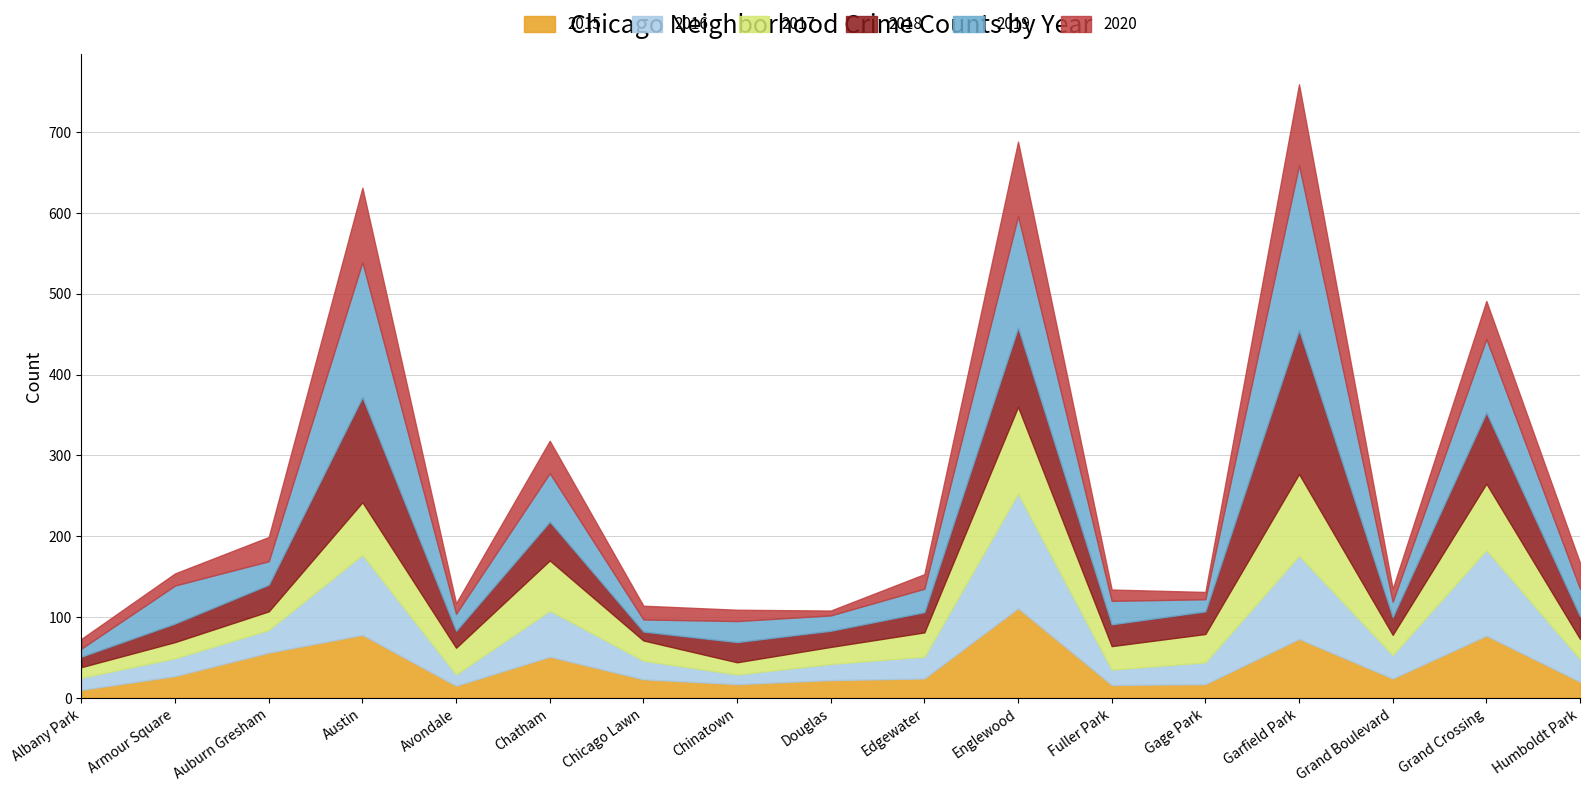

What is the value of the 2016 point at the 5th from the left?

14